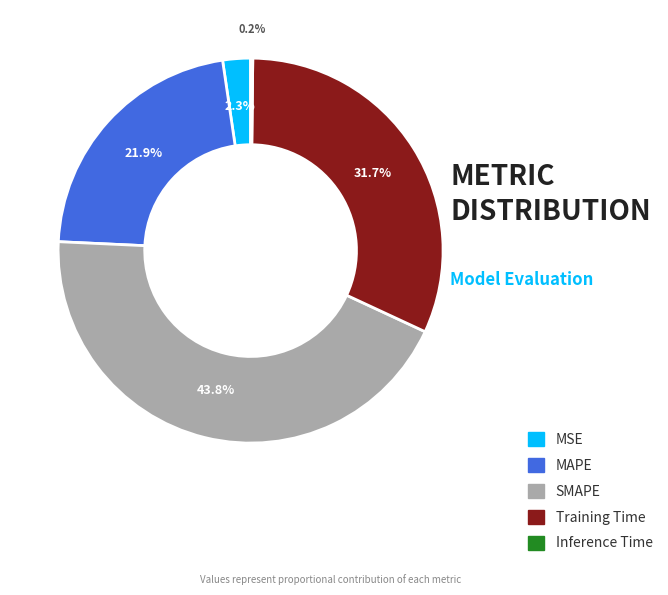

To the nearest percent, what portion does MSE represent?

2%